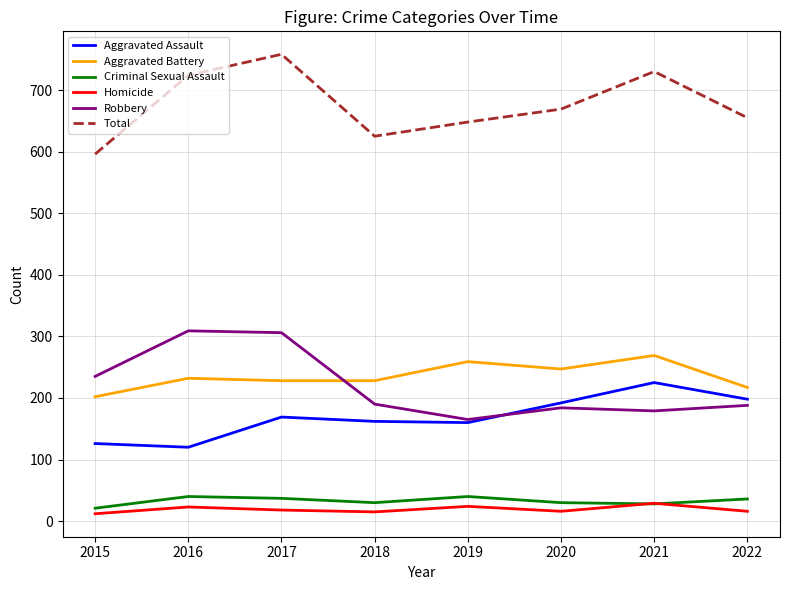

Read the Total value at 2019.

648